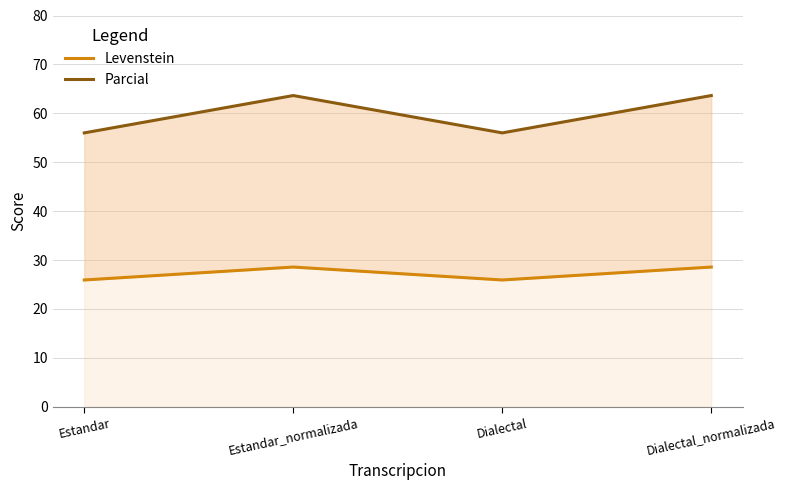

Read the Levenstein value at Dialectal_normalizada.

28.6